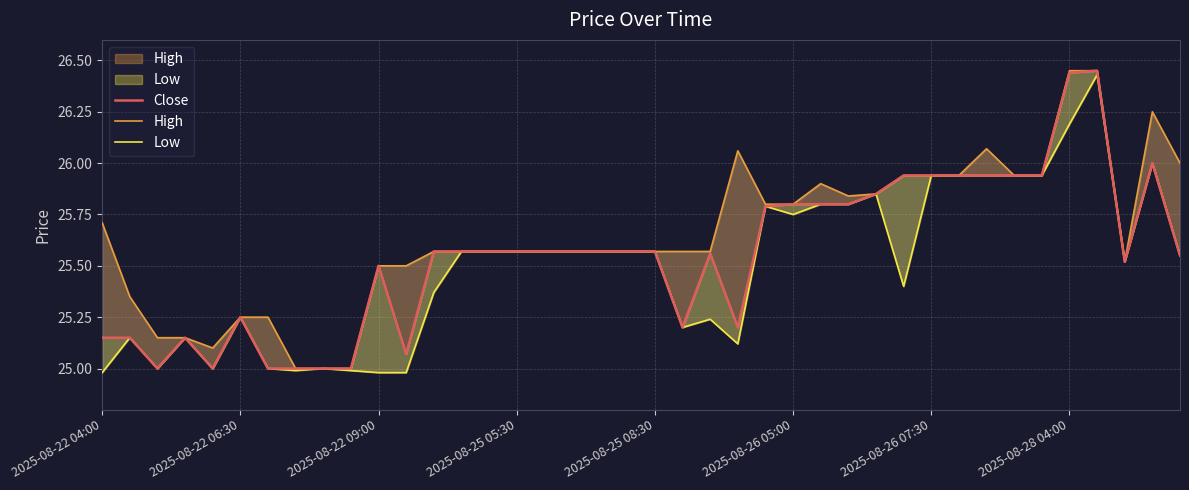

How many lines are shown in the chart?

3